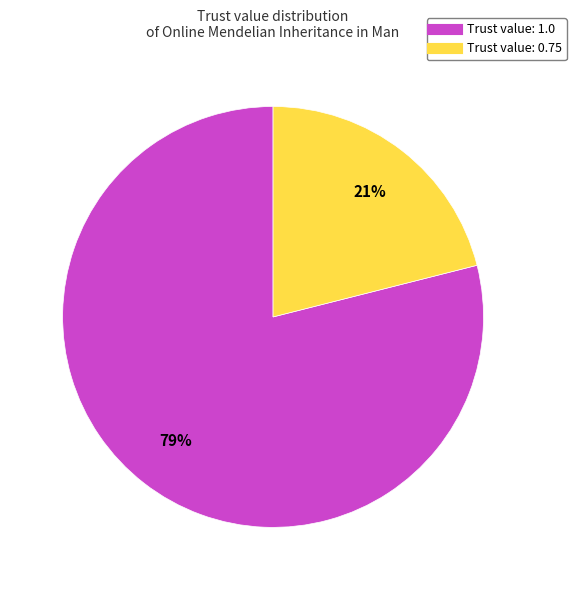

Is there a majority slice in this chart?

Yes